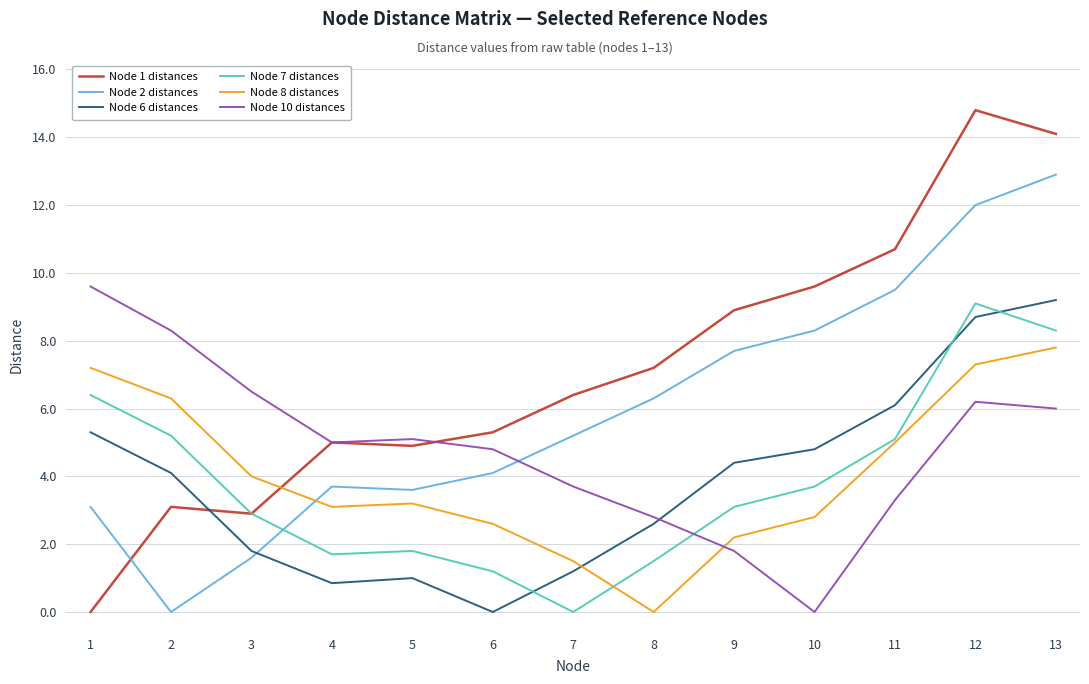

True or false: Node 6 distances has a value of 6.1 at 11.

True